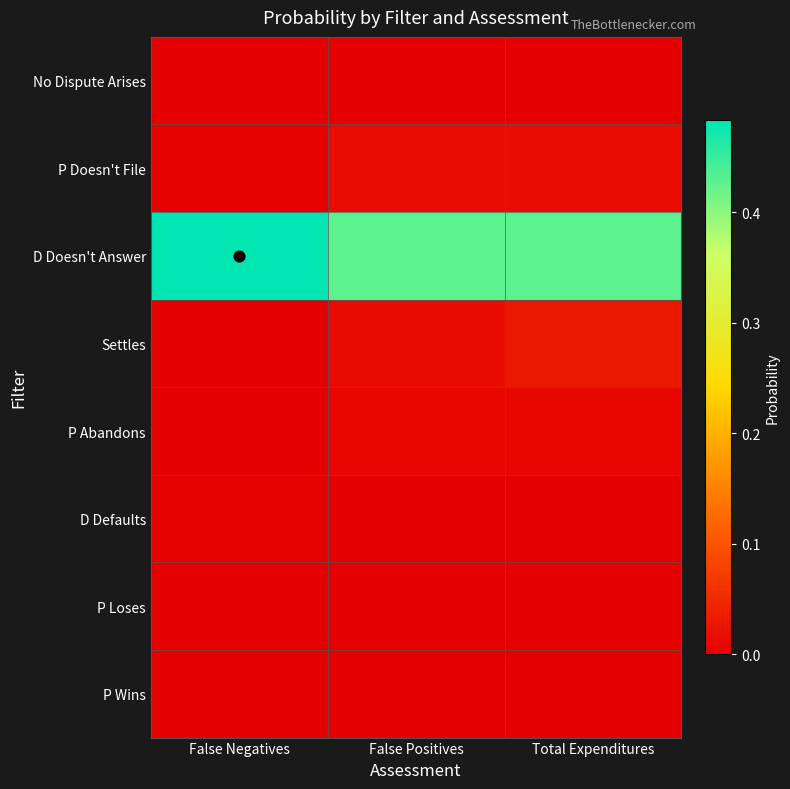

At which category is the sum across all series the highest?

False Negatives